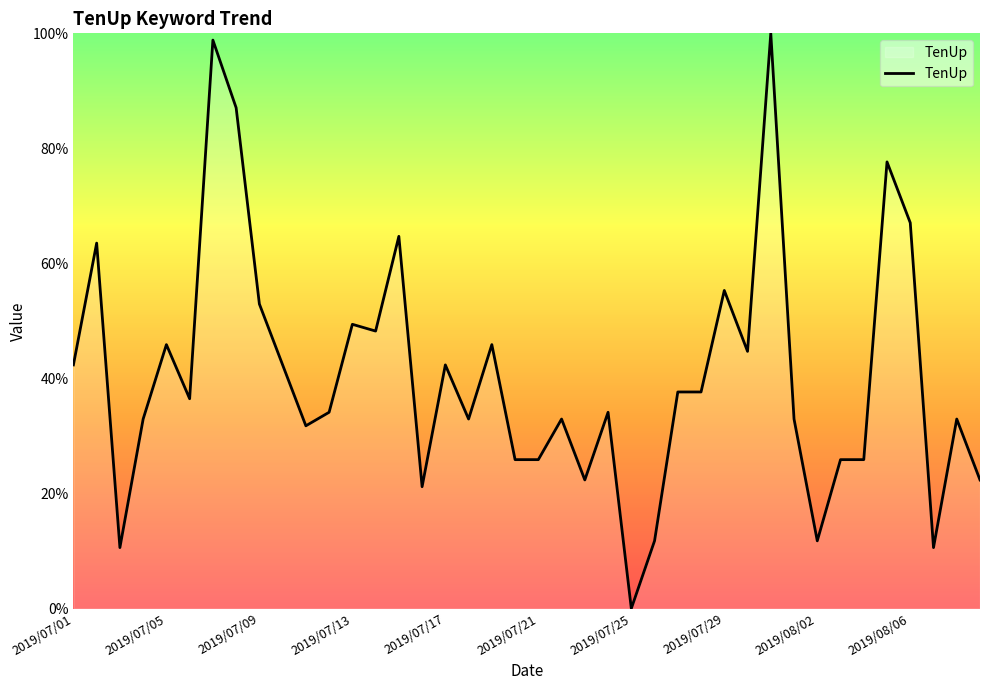

What is the difference between the maximum and minimum values?

100.0